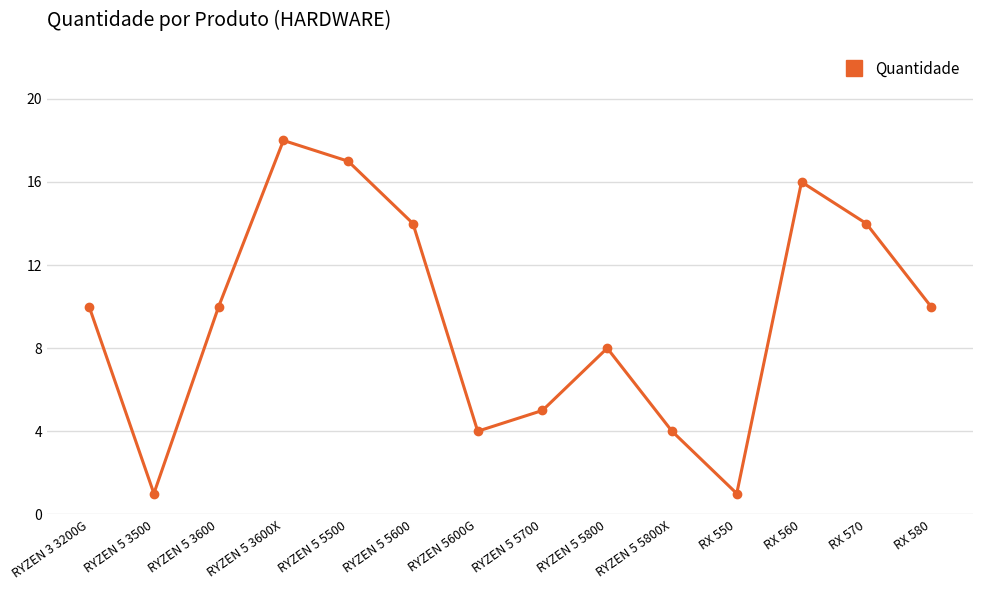

What is the label of the 7th point from the left?

RYZEN 5600G